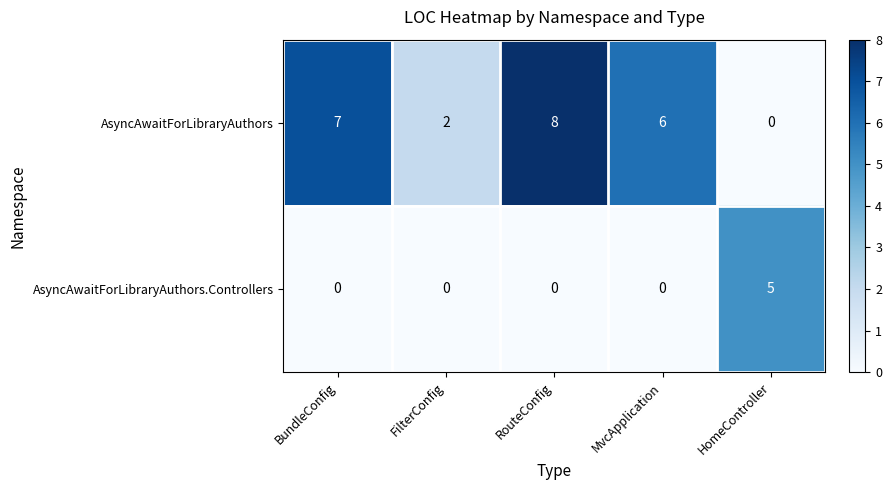

Reading left to right, list all the values displayed in this chart.

AsyncAwaitForLibraryAuthors: BundleConfig=7	FilterConfig=2	RouteConfig=8	MvcApplication=6	HomeController=0
AsyncAwaitForLibraryAuthors.Controllers: BundleConfig=0	FilterConfig=0	RouteConfig=0	MvcApplication=0	HomeController=5